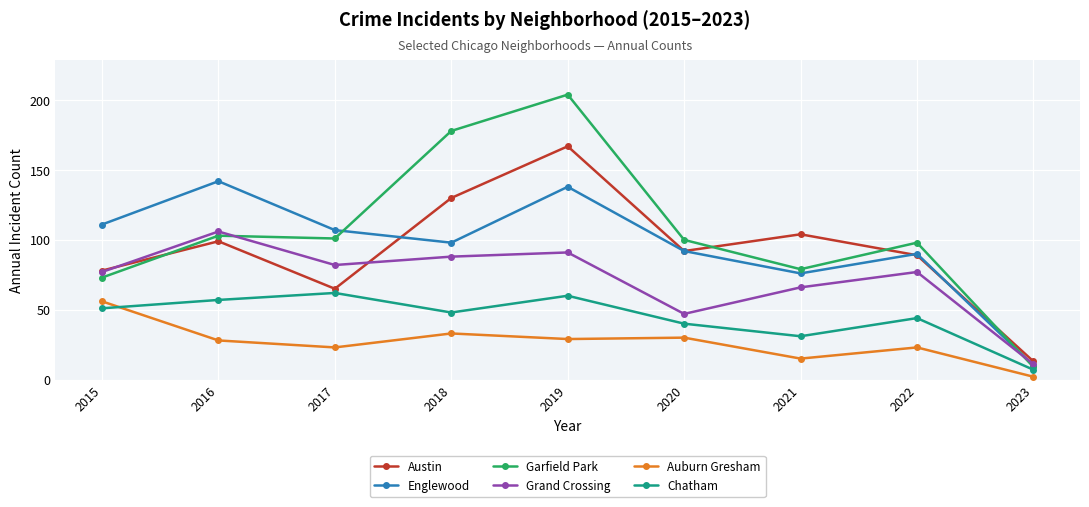

Which category has the lowest value in the Grand Crossing series?

2023